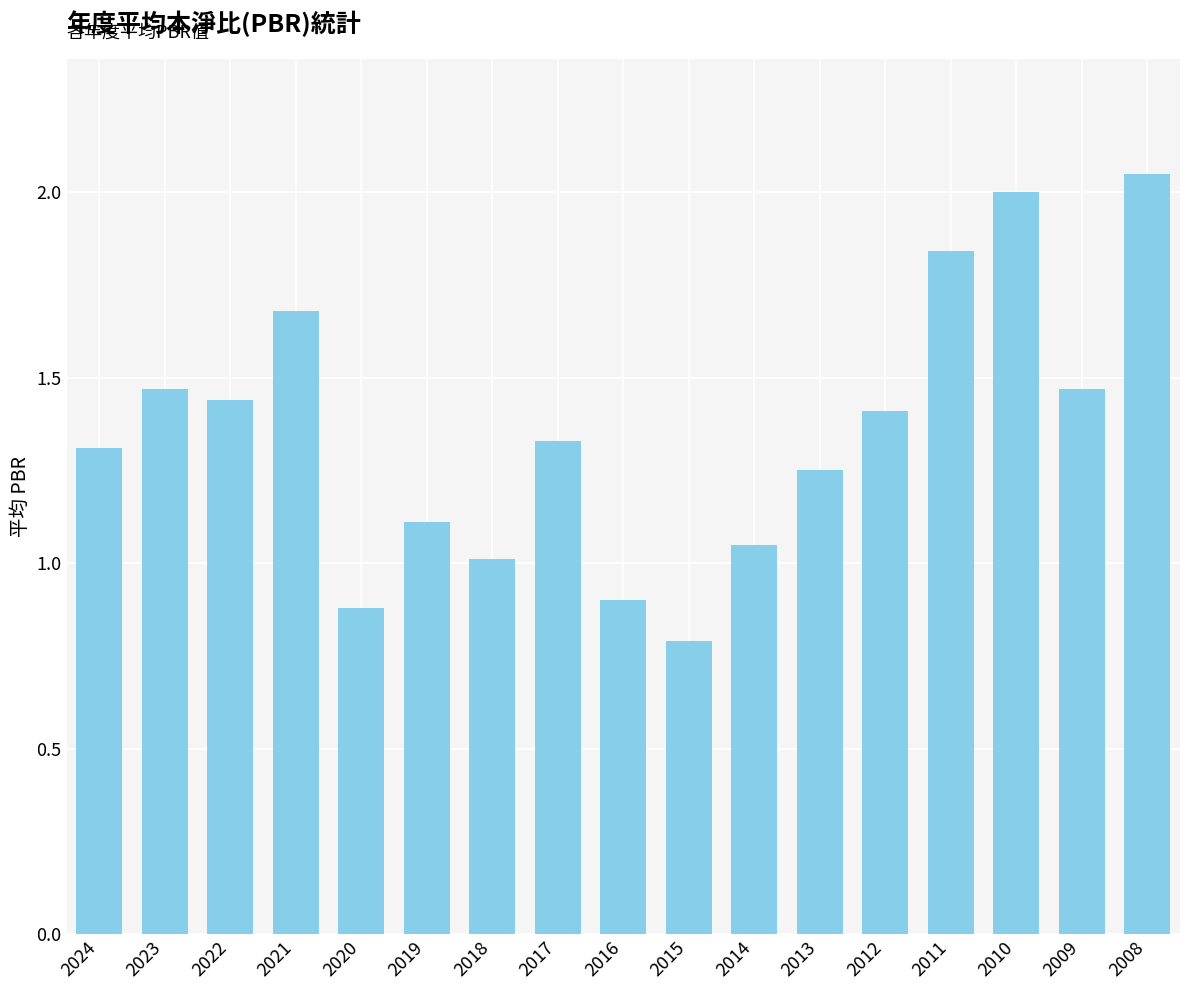

Is it true that the value at 2010 is 2.0?

True